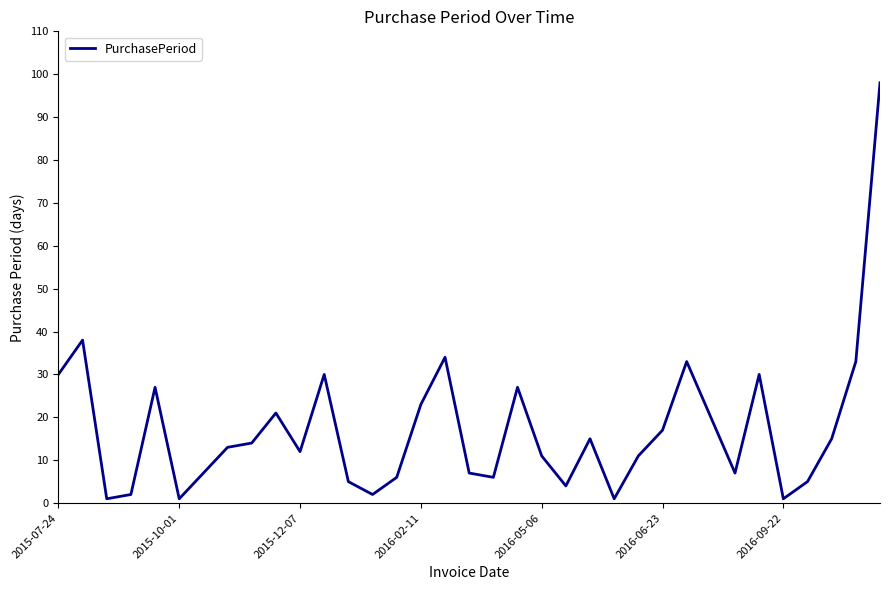

What is the greatest value displayed?

98